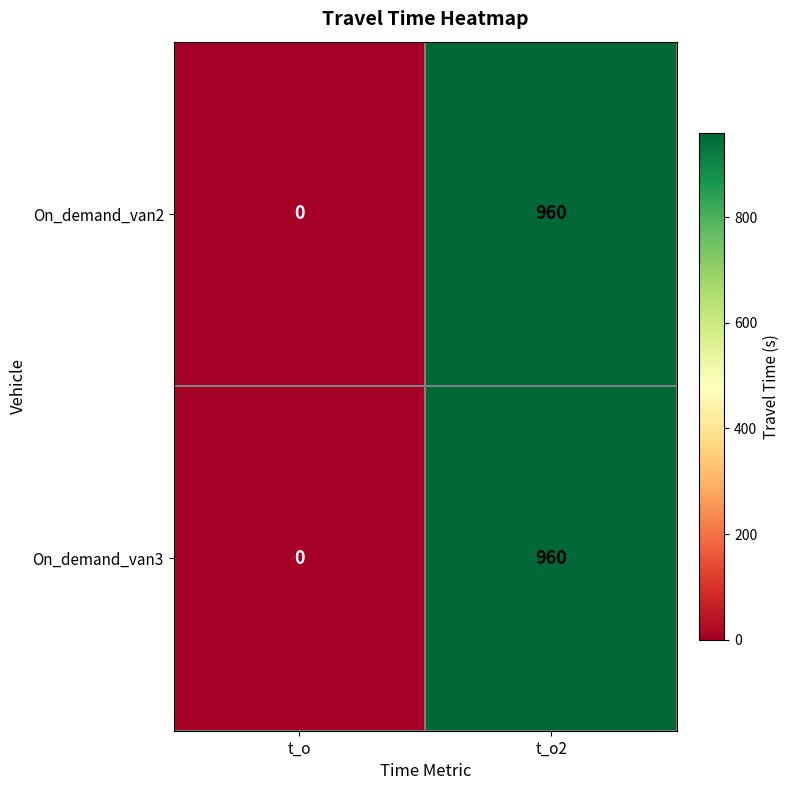

Reading left to right, transcribe all the data shown in this chart.

On_demand_van2: t_o=0	t_o2=960
On_demand_van3: t_o=0	t_o2=960